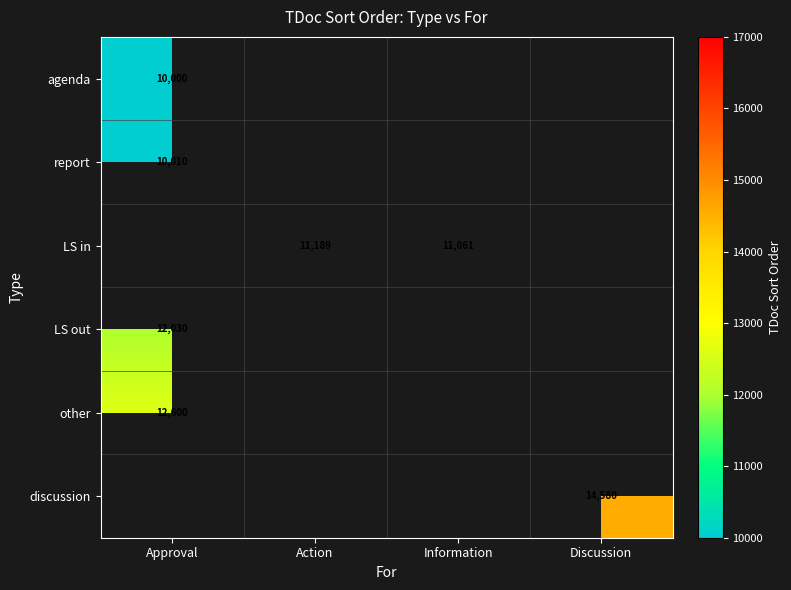

How many categories are shown in the chart?

4